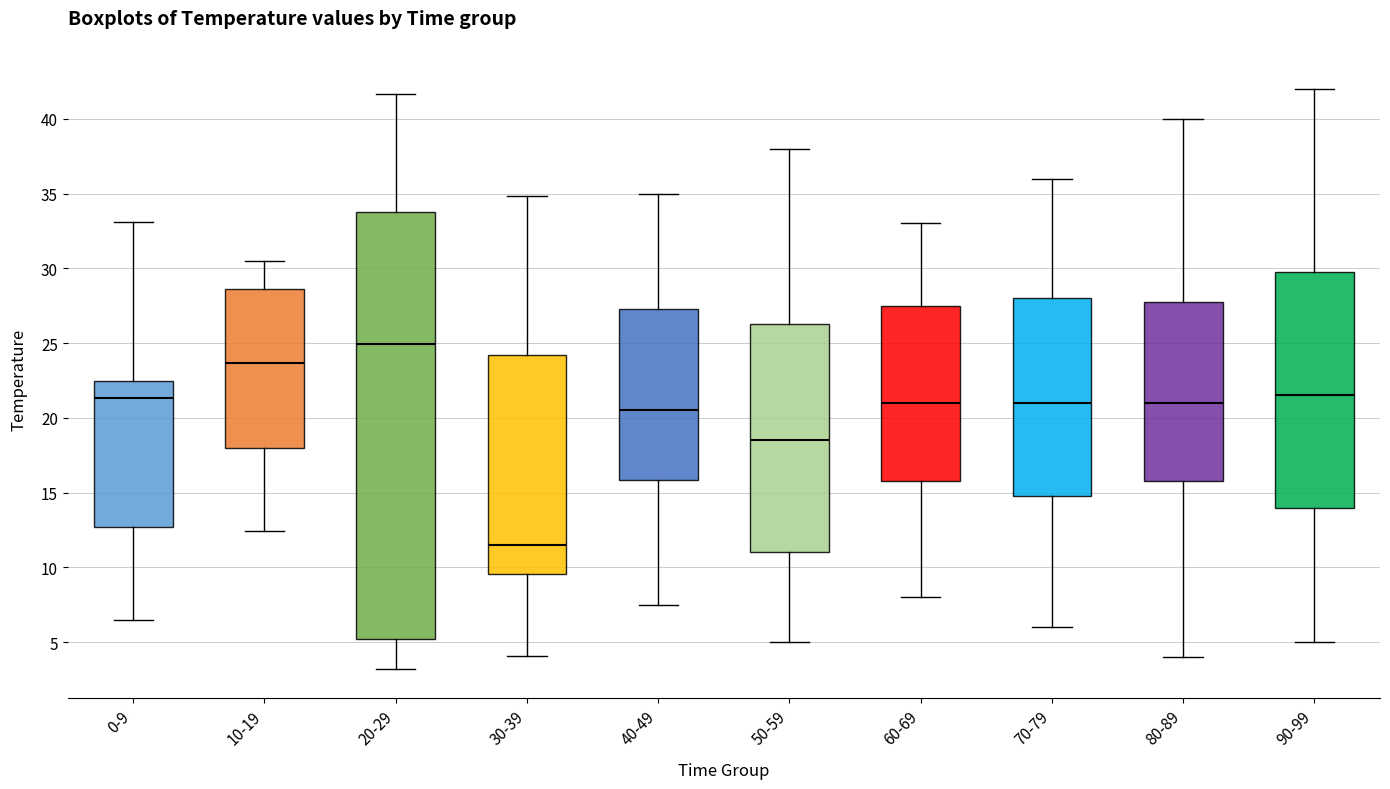

Where is the lower edge of the box for 80-89 on the y-axis? The values are not printed on the chart, so give them approximately, as read against the axis.

16.0